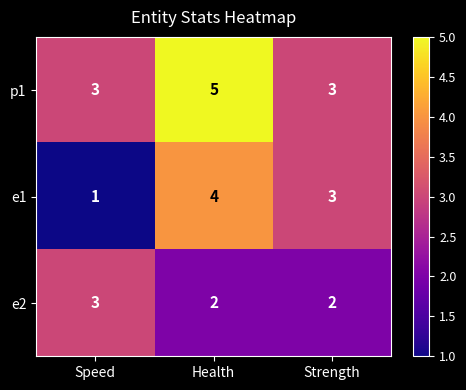

What is the minimum value for p1?

3